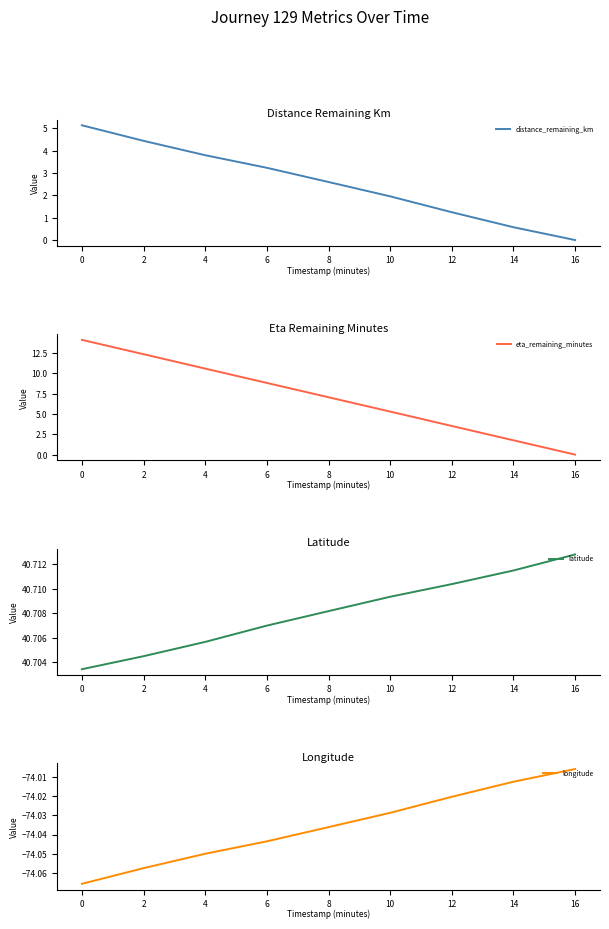

The value of distance_remaining_km at 16 is -2.4. True or false?

False